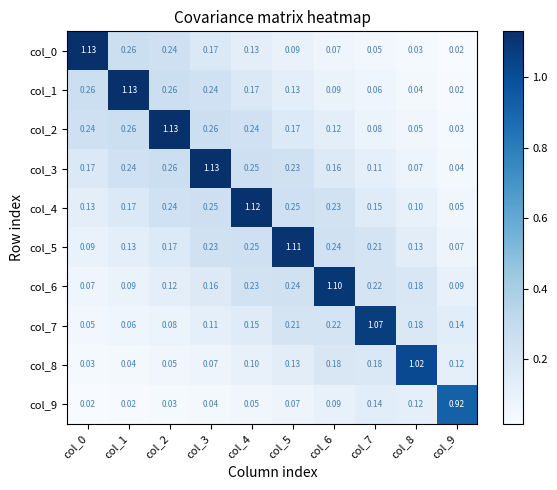

Is the value of col_5 at col_3 greater than the value of col_6 at col_5?

No